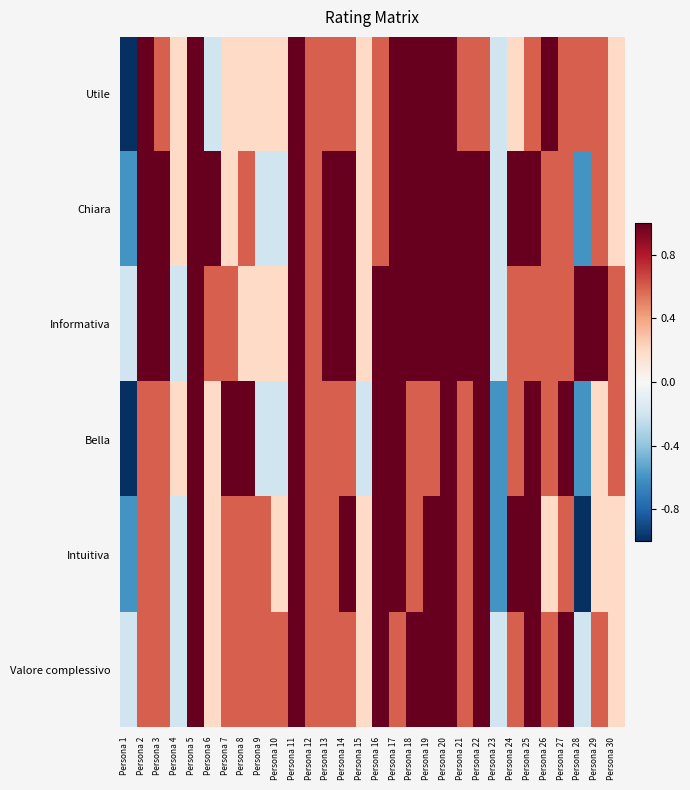

Reading left to right, extract all data points from this chart.

Utile: Persona 1=-1.0	Persona 2=1.0	Persona 3=0.6	Persona 4=0.2	Persona 5=1.0	Persona 6=-0.2	Persona 7=0.2	Persona 8=0.2	Persona 9=0.2	Persona 10=0.2	Persona 11=1.0	Persona 12=0.6	Persona 13=0.6	Persona 14=0.6	Persona 15=0.2	Persona 16=0.6	Persona 17=1.0	Persona 18=1.0	Persona 19=1.0	Persona 20=1.0	Persona 21=0.6	Persona 22=0.6	Persona 23=-0.2	Persona 24=0.2	Persona 25=0.6	Persona 26=1.0	Persona 27=0.6	Persona 28=0.6	Persona 29=0.6	Persona 30=0.2
Chiara: Persona 1=-0.6	Persona 2=1.0	Persona 3=1.0	Persona 4=0.2	Persona 5=1.0	Persona 6=1.0	Persona 7=0.2	Persona 8=0.6	Persona 9=-0.2	Persona 10=-0.2	Persona 11=1.0	Persona 12=0.6	Persona 13=1.0	Persona 14=1.0	Persona 15=0.2	Persona 16=0.6	Persona 17=1.0	Persona 18=1.0	Persona 19=1.0	Persona 20=1.0	Persona 21=1.0	Persona 22=1.0	Persona 23=-0.2	Persona 24=1.0	Persona 25=1.0	Persona 26=0.6	Persona 27=0.6	Persona 28=-0.6	Persona 29=0.6	Persona 30=0.2
Informativa: Persona 1=-0.2	Persona 2=1.0	Persona 3=1.0	Persona 4=-0.2	Persona 5=1.0	Persona 6=0.6	Persona 7=0.6	Persona 8=0.2	Persona 9=0.2	Persona 10=0.2	Persona 11=1.0	Persona 12=0.6	Persona 13=1.0	Persona 14=1.0	Persona 15=0.2	Persona 16=1.0	Persona 17=1.0	Persona 18=1.0	Persona 19=1.0	Persona 20=1.0	Persona 21=1.0	Persona 22=1.0	Persona 23=-0.2	Persona 24=0.6	Persona 25=0.6	Persona 26=0.6	Persona 27=0.6	Persona 28=1.0	Persona 29=1.0	Persona 30=0.6
Bella: Persona 1=-1.0	Persona 2=0.6	Persona 3=0.6	Persona 4=0.2	Persona 5=1.0	Persona 6=0.2	Persona 7=1.0	Persona 8=1.0	Persona 9=-0.2	Persona 10=-0.2	Persona 11=1.0	Persona 12=0.6	Persona 13=0.6	Persona 14=0.6	Persona 15=-0.2	Persona 16=1.0	Persona 17=1.0	Persona 18=0.6	Persona 19=0.6	Persona 20=1.0	Persona 21=0.6	Persona 22=1.0	Persona 23=-0.6	Persona 24=0.6	Persona 25=1.0	Persona 26=0.6	Persona 27=1.0	Persona 28=-0.6	Persona 29=0.2	Persona 30=0.6
Intuitiva: Persona 1=-0.6	Persona 2=0.6	Persona 3=0.6	Persona 4=-0.2	Persona 5=1.0	Persona 6=0.2	Persona 7=0.6	Persona 8=0.6	Persona 9=0.6	Persona 10=0.2	Persona 11=1.0	Persona 12=0.6	Persona 13=0.6	Persona 14=1.0	Persona 15=0.2	Persona 16=1.0	Persona 17=1.0	Persona 18=0.6	Persona 19=1.0	Persona 20=1.0	Persona 21=0.6	Persona 22=1.0	Persona 23=-0.6	Persona 24=1.0	Persona 25=1.0	Persona 26=0.2	Persona 27=0.6	Persona 28=-1.0	Persona 29=0.2	Persona 30=0.2
Valore complessivo: Persona 1=-0.2	Persona 2=0.6	Persona 3=0.6	Persona 4=-0.2	Persona 5=1.0	Persona 6=0.2	Persona 7=0.6	Persona 8=0.6	Persona 9=0.6	Persona 10=0.6	Persona 11=1.0	Persona 12=0.6	Persona 13=0.6	Persona 14=0.6	Persona 15=0.2	Persona 16=1.0	Persona 17=0.6	Persona 18=1.0	Persona 19=1.0	Persona 20=1.0	Persona 21=0.6	Persona 22=1.0	Persona 23=-0.2	Persona 24=0.6	Persona 25=1.0	Persona 26=0.6	Persona 27=1.0	Persona 28=-0.2	Persona 29=0.6	Persona 30=0.2